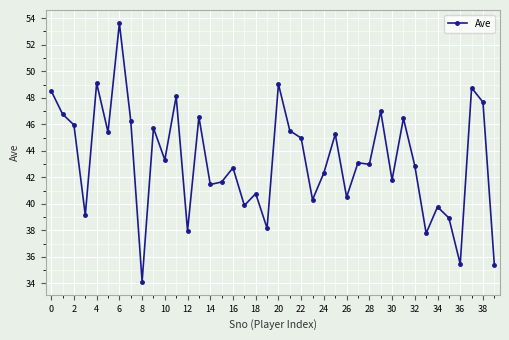

What is the difference between the second highest and second lowest values?

13.7